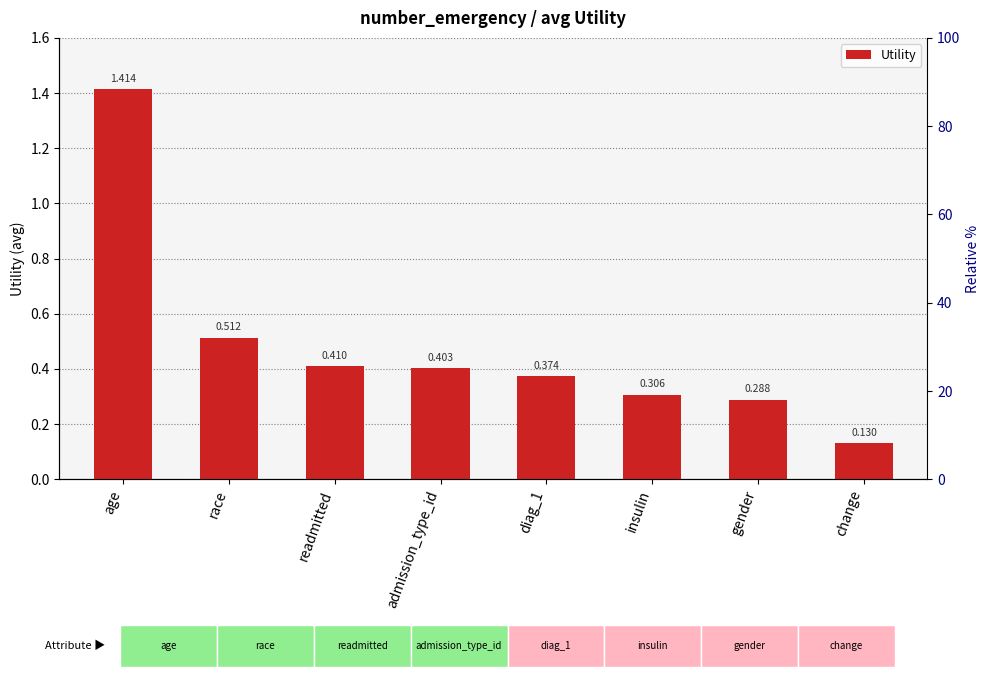

Which has a higher value, change or age?

age